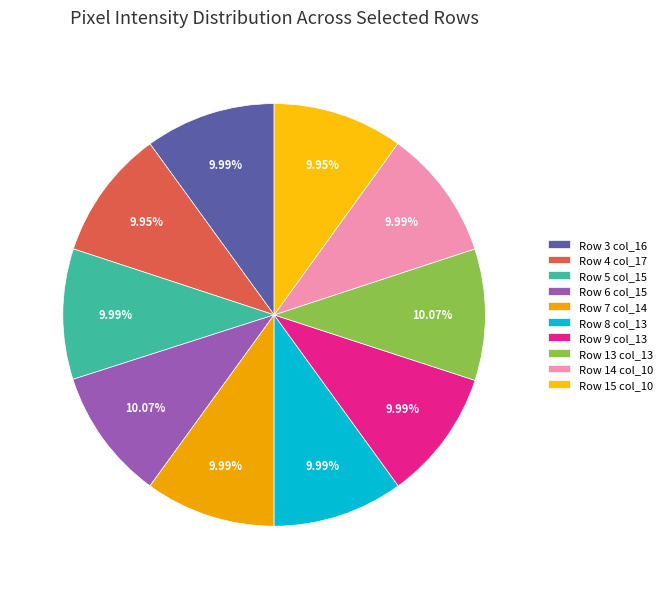

To the nearest percent, what percentage of the pie is Row 9 col_13?

10%